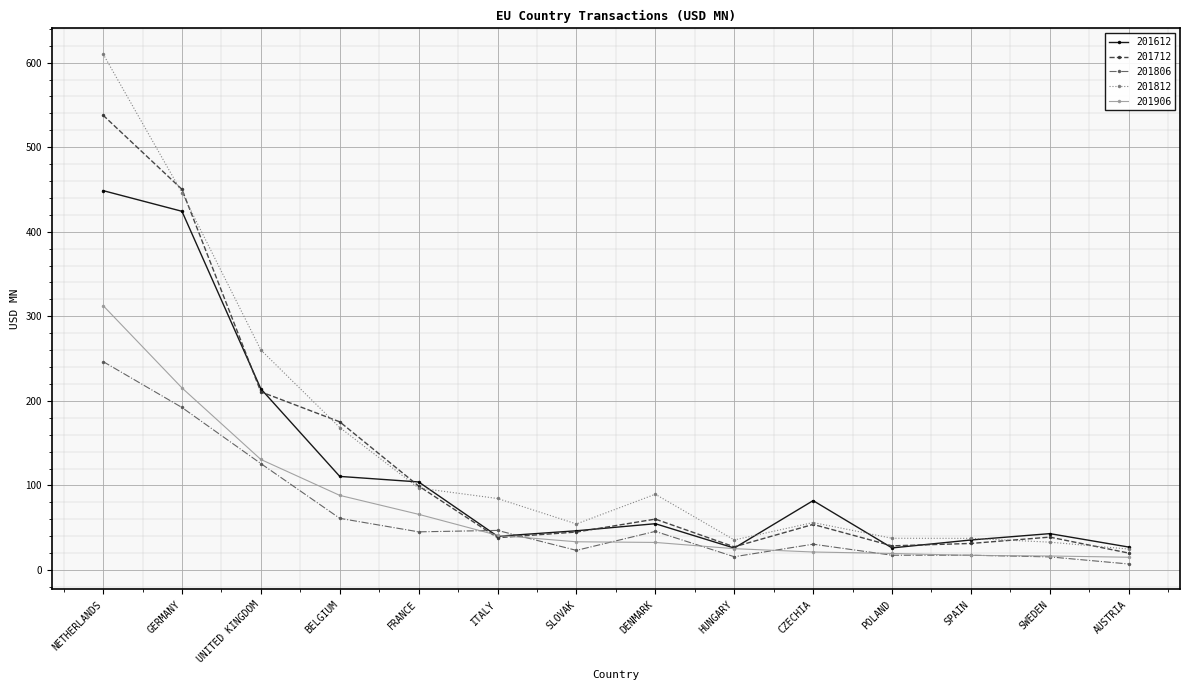

What is the difference between the maximum and minimum values in the 201812 series?

585.5